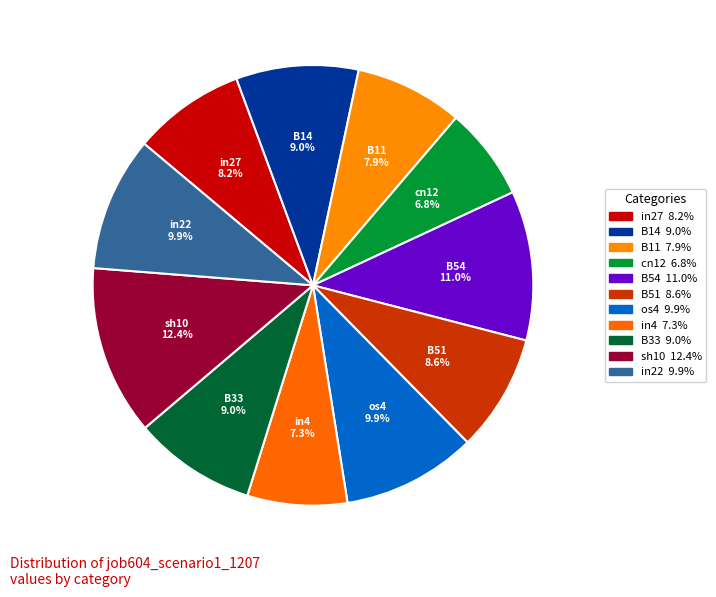

To the nearest percent, what is the difference between the largest and smallest slice percentages?

6%